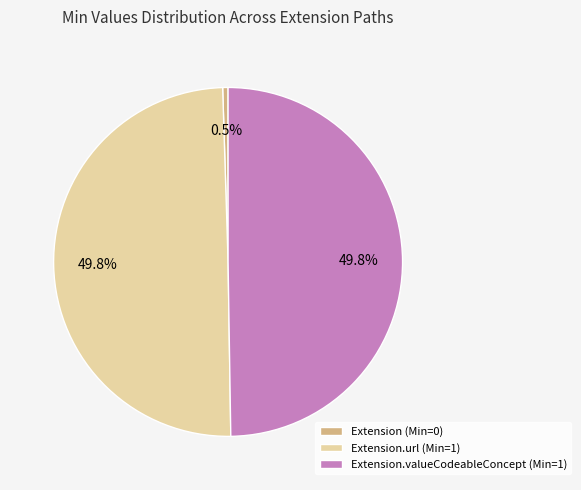

How much of the chart is everything except Extension.valueCodeableConcept (Min=1)?

50.2%